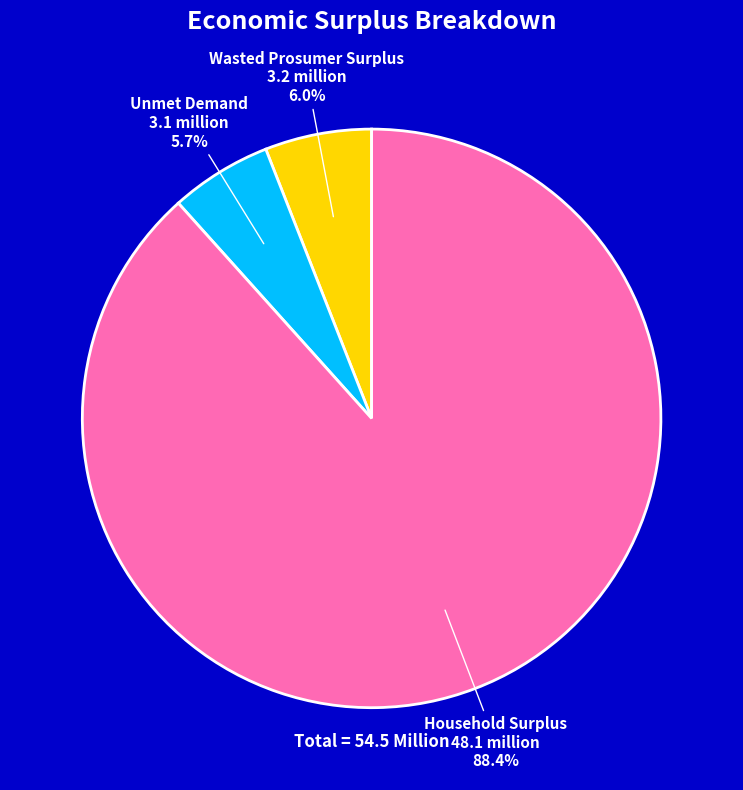

True or false: Household Surplus accounts for 99% of the total.

False